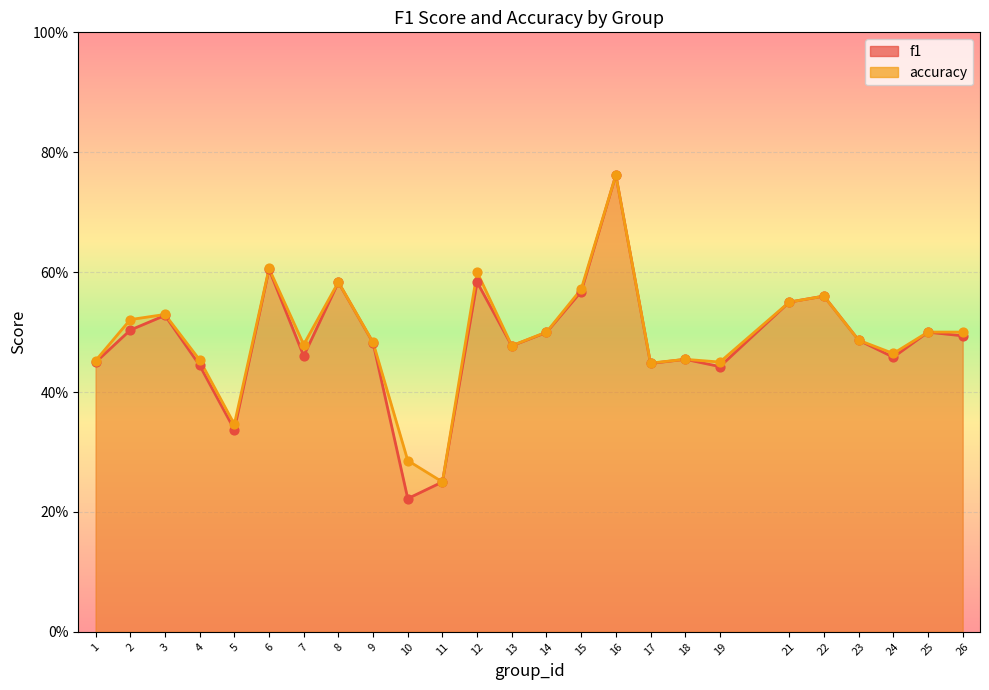

Which series reaches the minimum Y coordinate?

f1